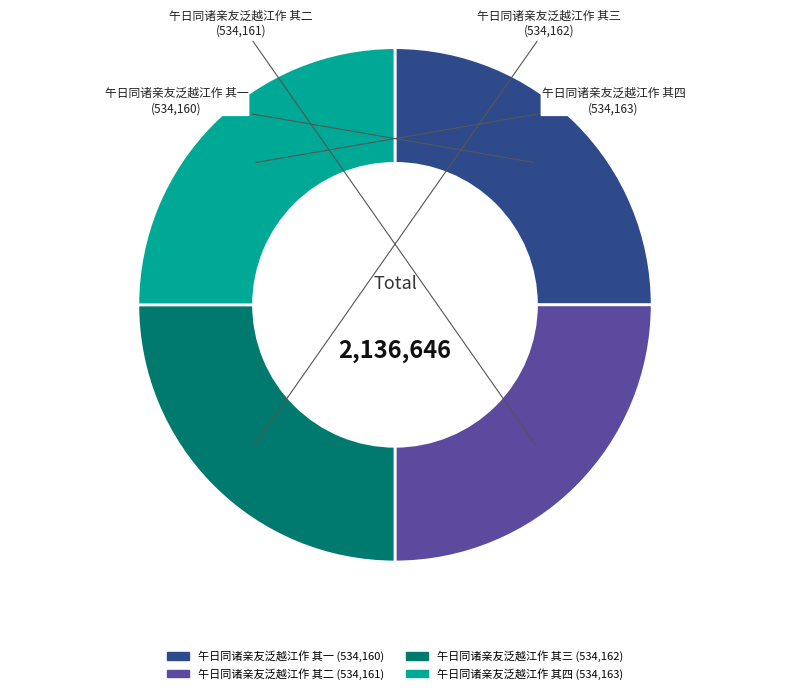

True or false: 午日同诸亲友泛越江作 其一 accounts for 30% of the total.

False